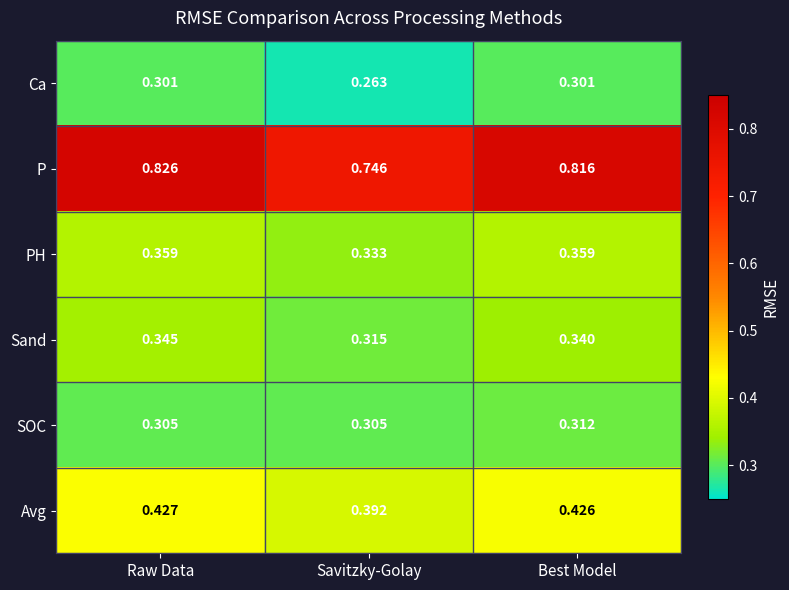

Which series has the largest range (max minus min)?

P